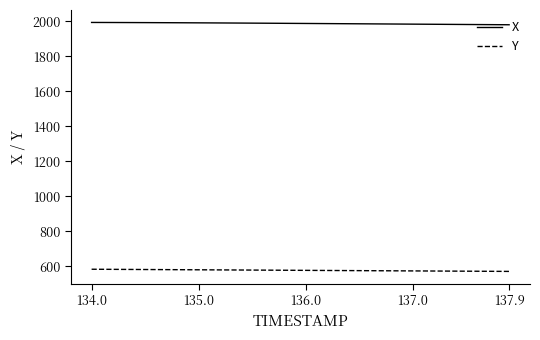

True or false: Y and X cross at least once.

False